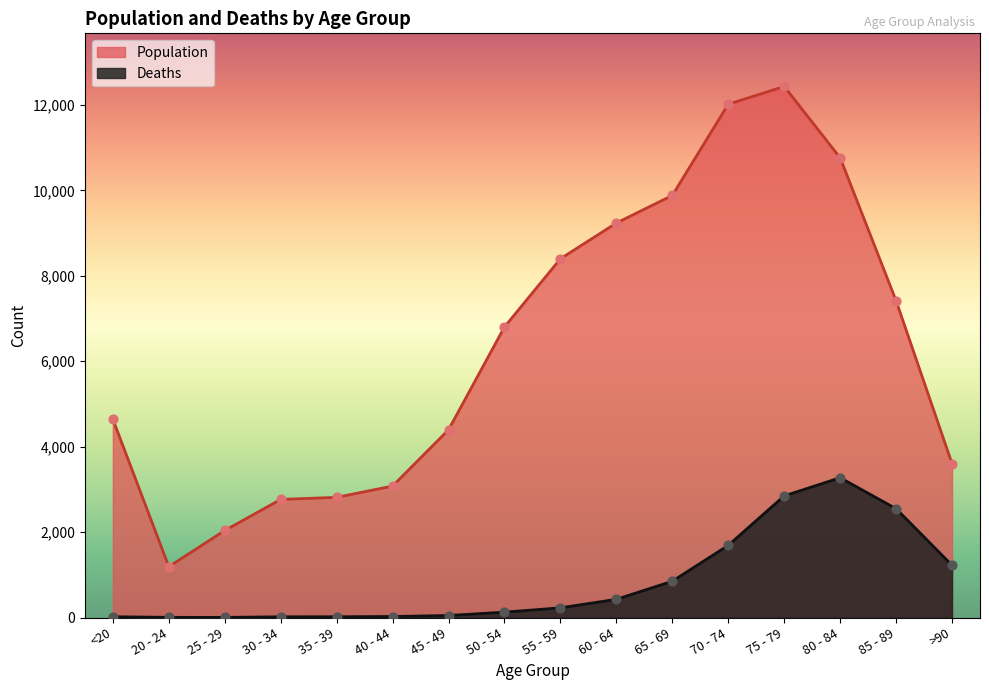

Which series contains the lowest Y value?

Deaths